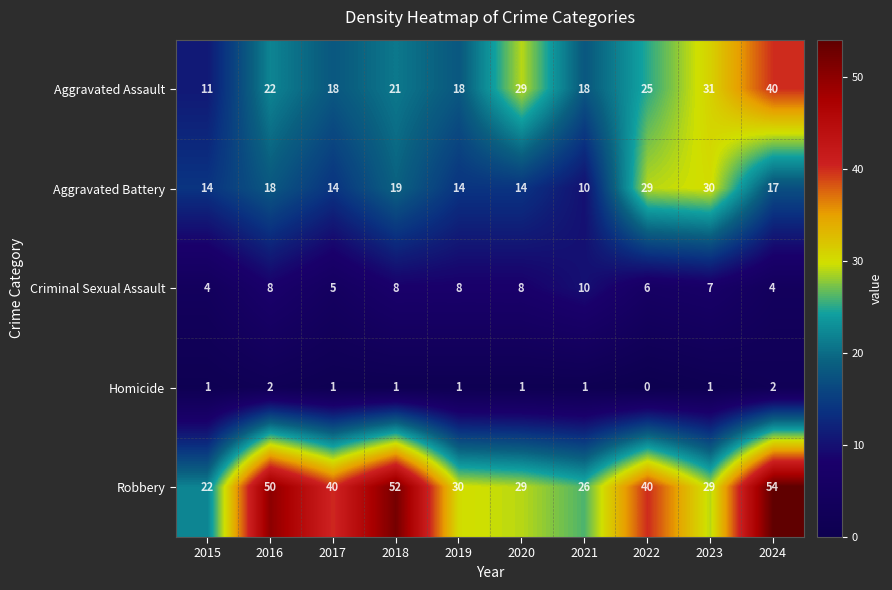

What is the sum of the Criminal Sexual Assault values at 2019 and 2023?

15